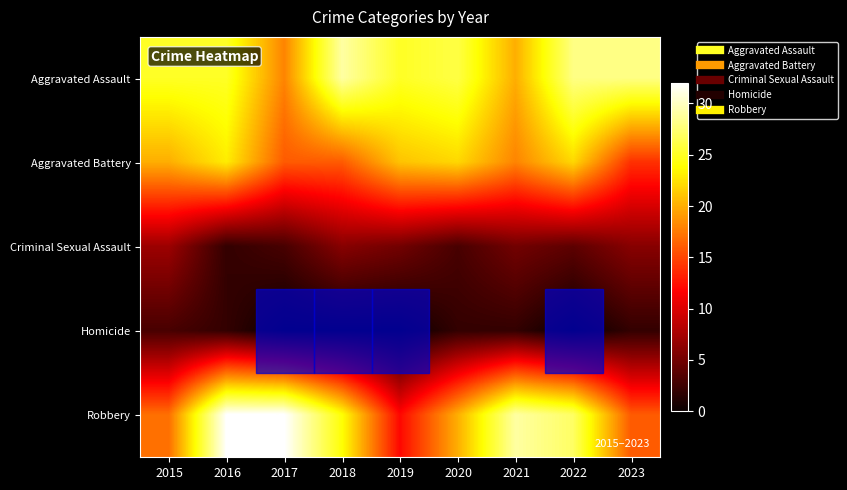

Which series has the largest total across all categories?

Aggravated Assault